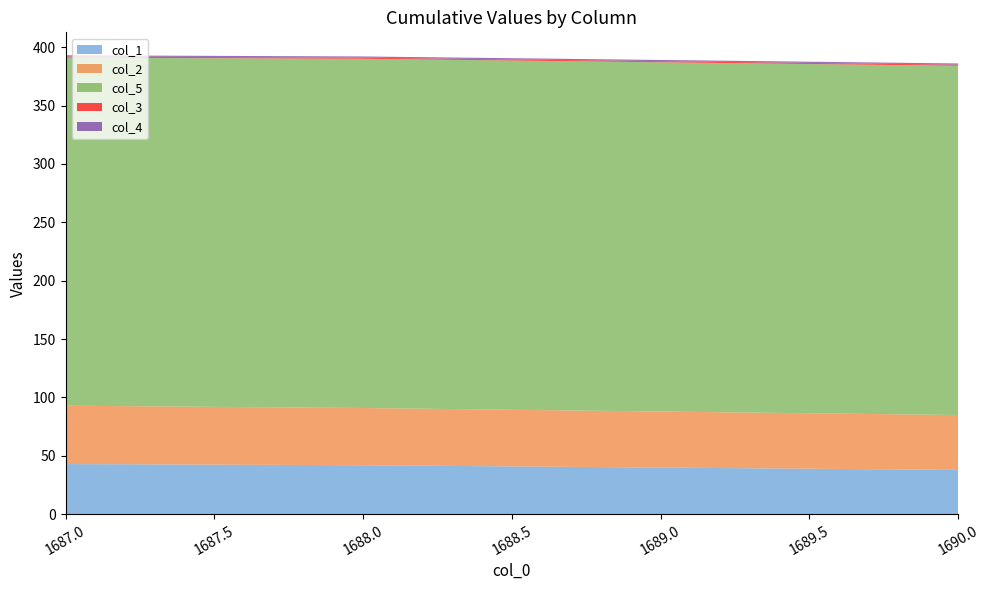

Reading left to right, list all the values displayed in this chart.

col_1: 1687.0=43	1688.0=42	1689.0=40	1690.0=38
col_2: 1687.0=50	1688.0=49	1689.0=48	1690.0=47
col_5: 1687.0=298	1688.0=299	1689.0=299	1690.0=299
col_3: 1687.0=1	1688.0=1	1689.0=1	1690.0=1
col_4: 1687.0=1	1688.0=1	1689.0=1	1690.0=1